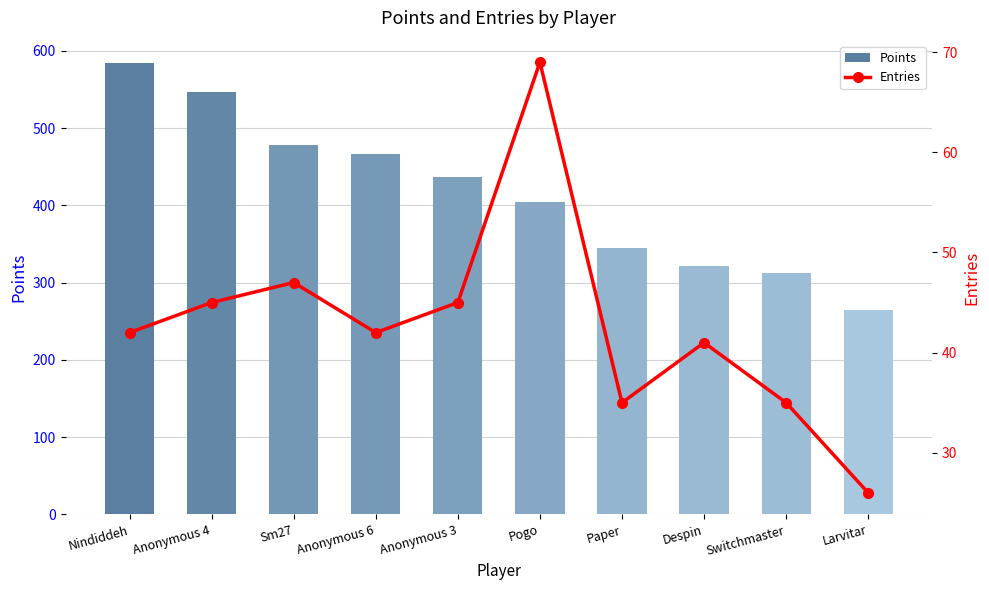

How many values in the Points series are below 437?

5